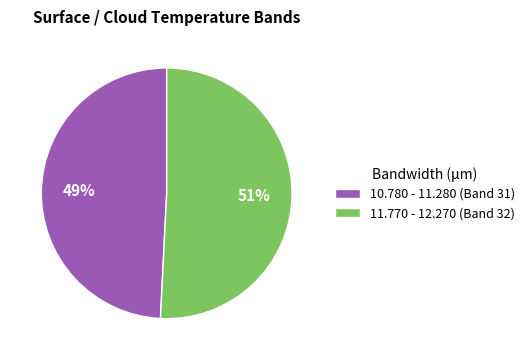

How many segments does this pie chart have?

2